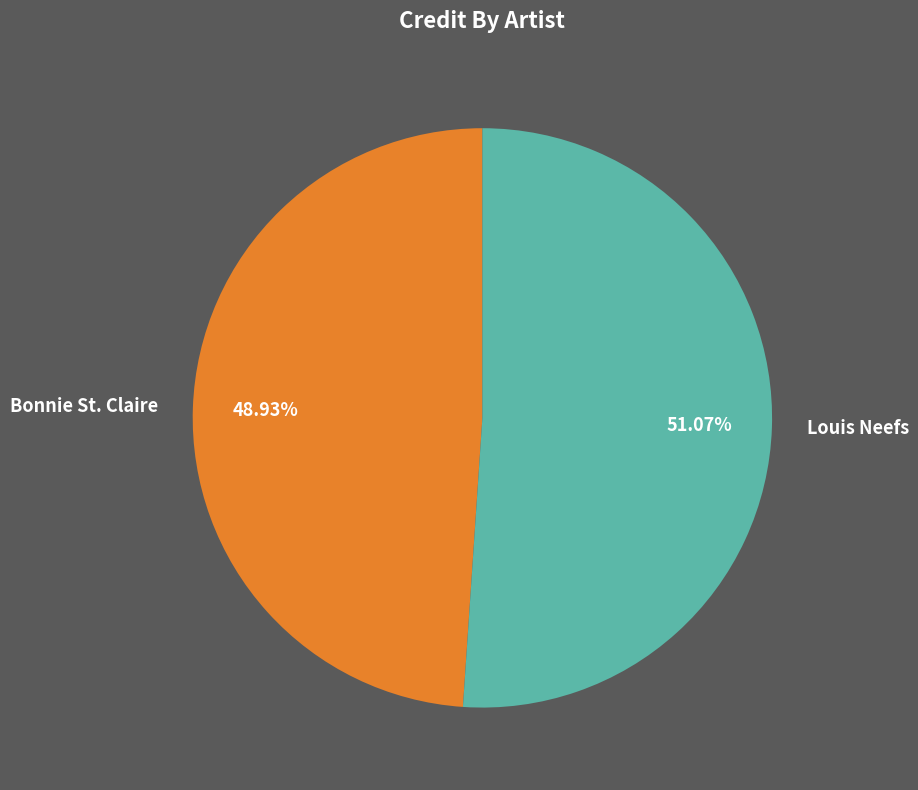

The Louis Neefs slice represents 51% of the pie. True or false?

True